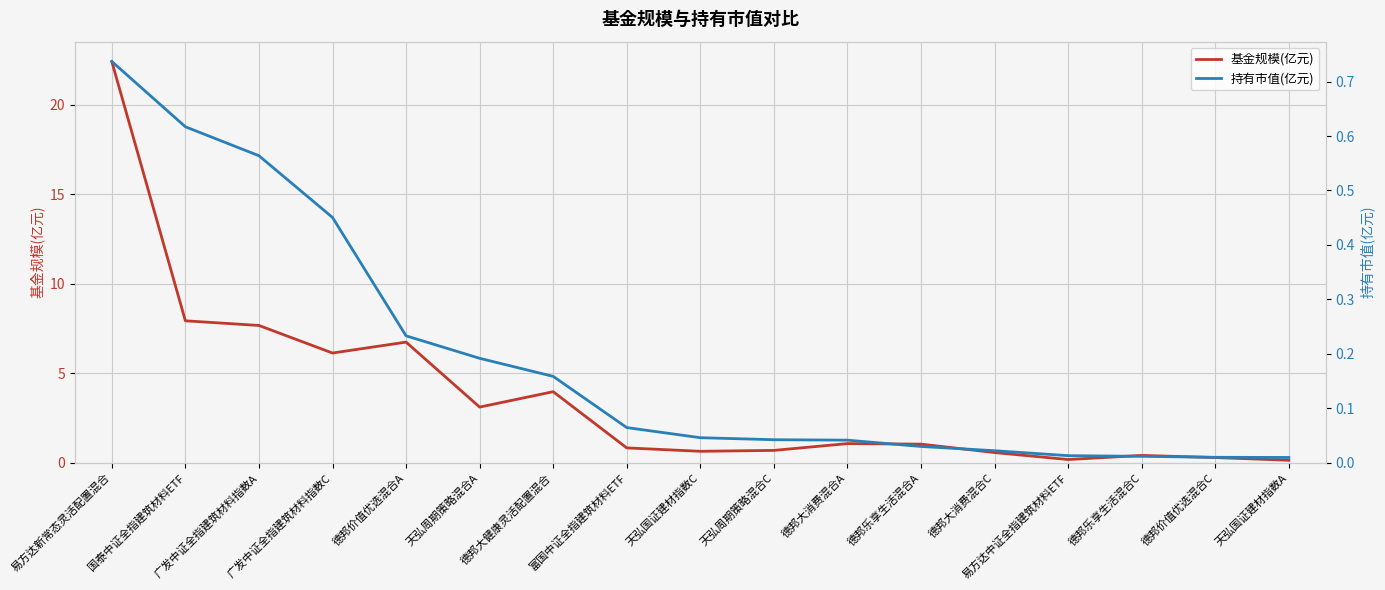

At which label does 持有市值(亿元) reach its minimum?

天弘国证建材指数A